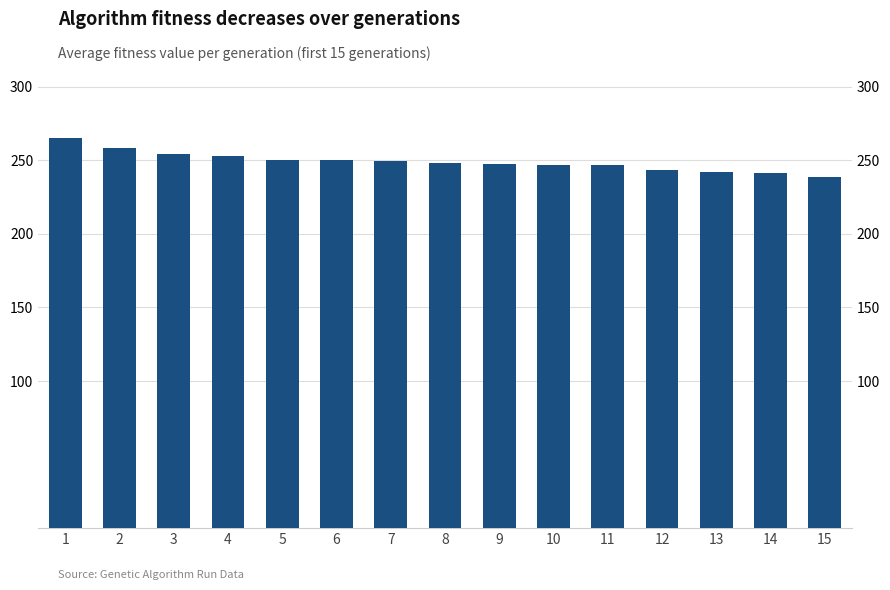

Where is the data nearest to the value 252?

4